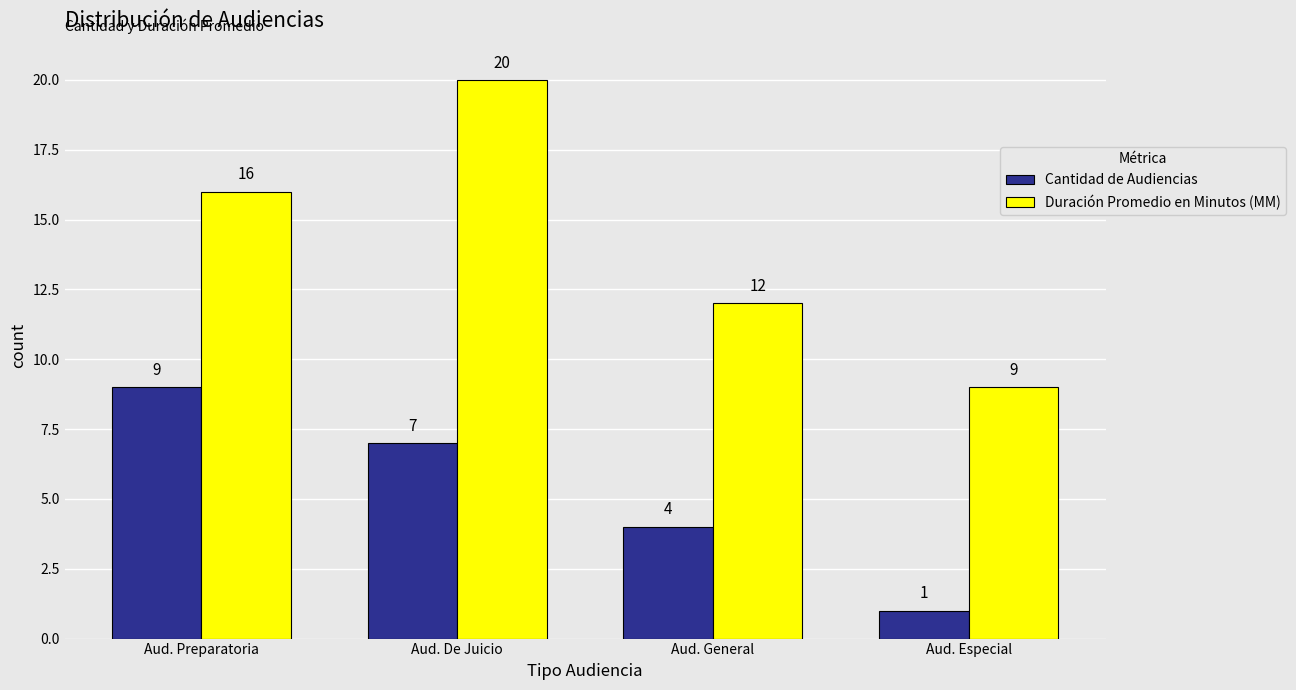

Which category has the highest value across all series?

Aud. De Juicio